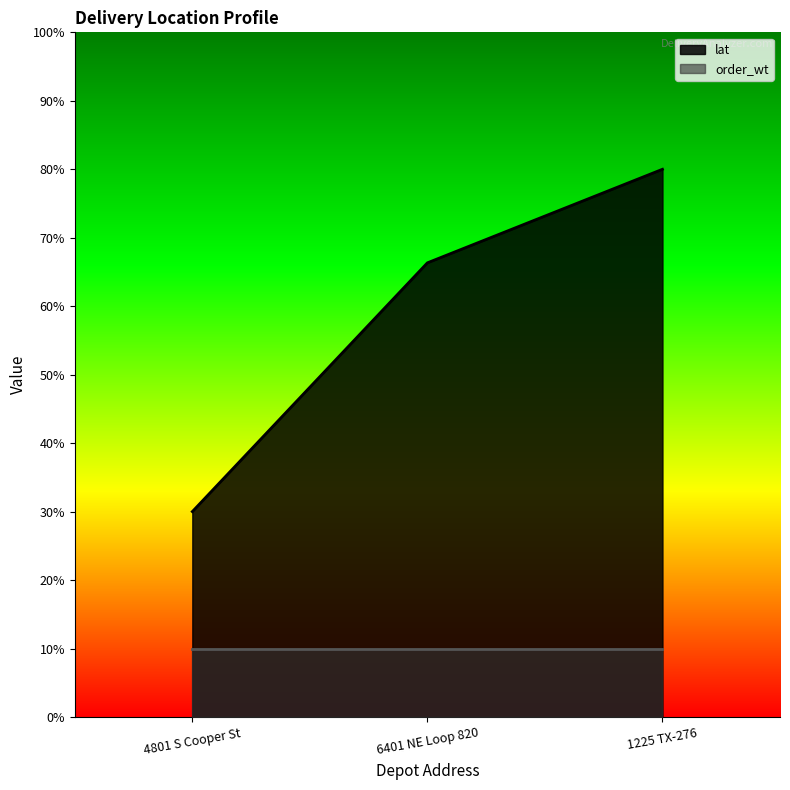

Which has a higher value, 4801 S Cooper St or 1225 TX-276?

1225 TX-276